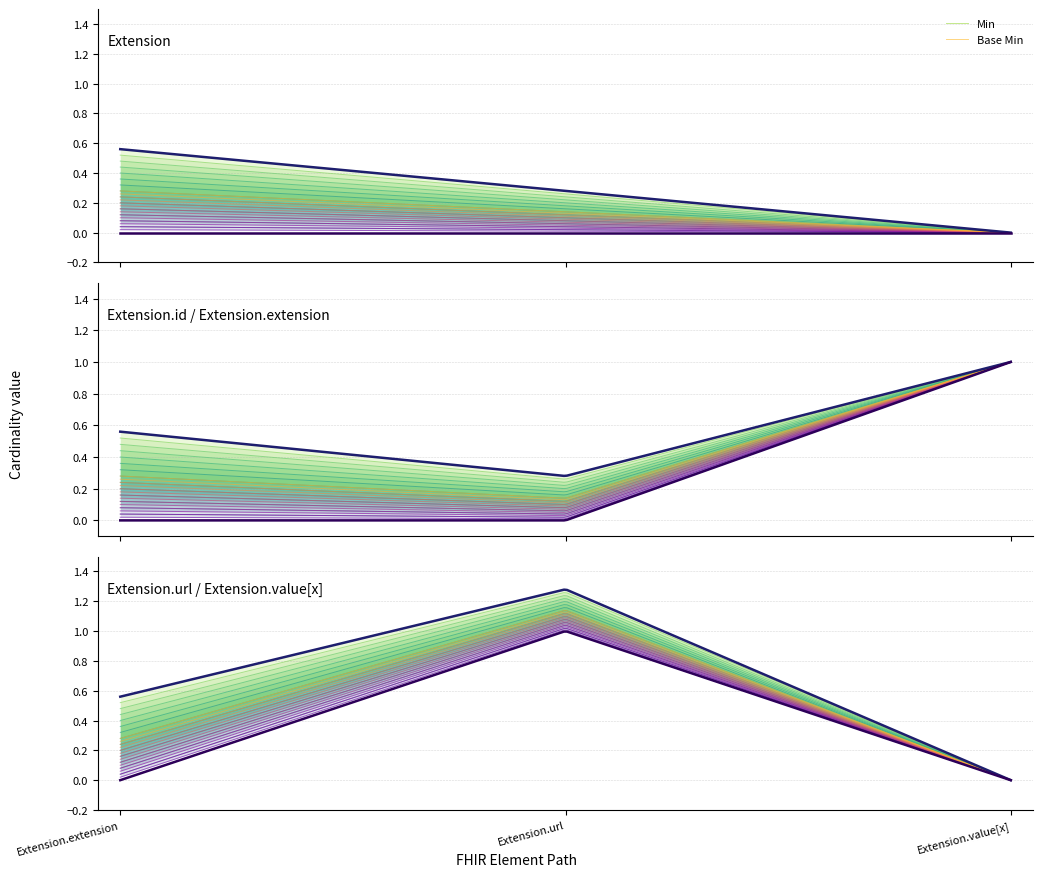

List the series in order of their peak value, lowest first.

Min, Base Min